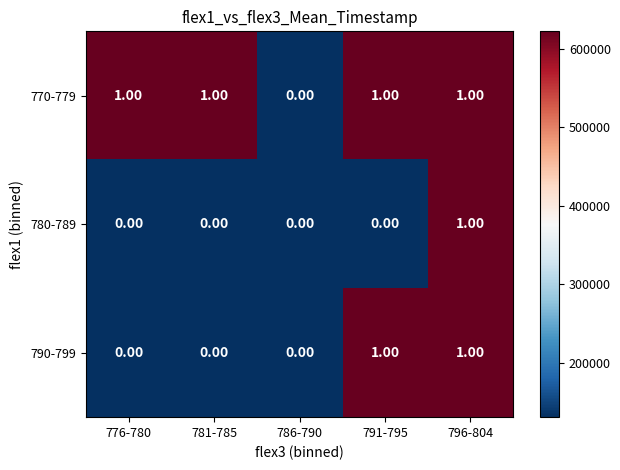

List the series in order of their overall mean, lowest first.

780-789, 790-799, 770-779